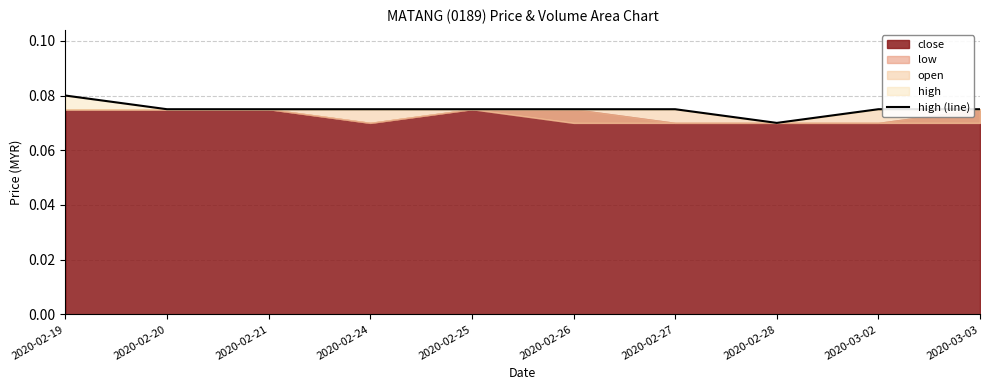

What is the value of the 6th point from the left?

0.1